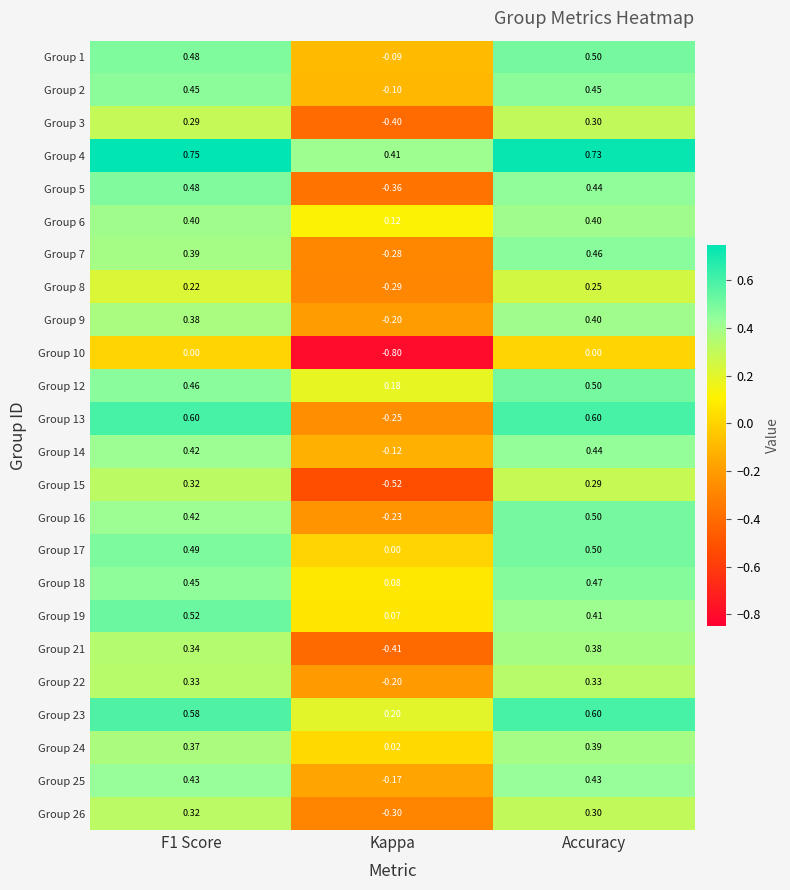

Count the number of categories in the chart.

3